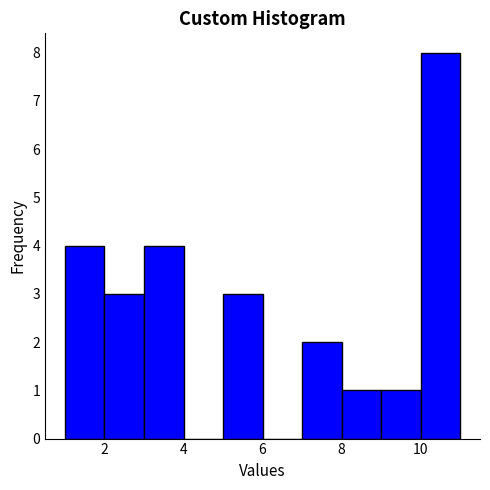

Reading left to right, list every bar in this chart as the range it spans on the x-axis followed by its height. The values are not printed on the chart, so give them approximately, as read against the axis.

1 to 2: 4
2 to 3: 3
3 to 4: 4
4 to 5: 0
5 to 6: 3
6 to 7: 0
7 to 8: 2
8 to 9: 1
9 to 10: 1
10 to 11: 8